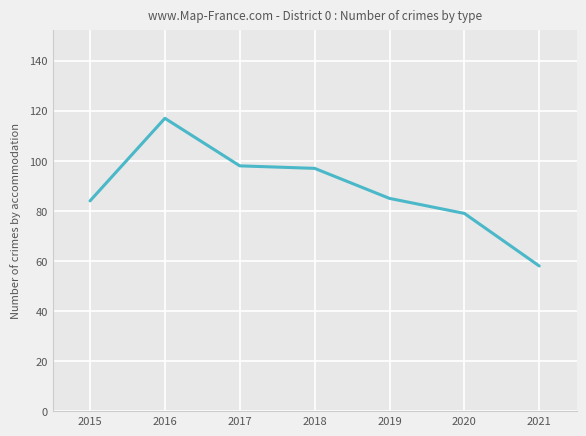

Count the number of categories in the chart.

7